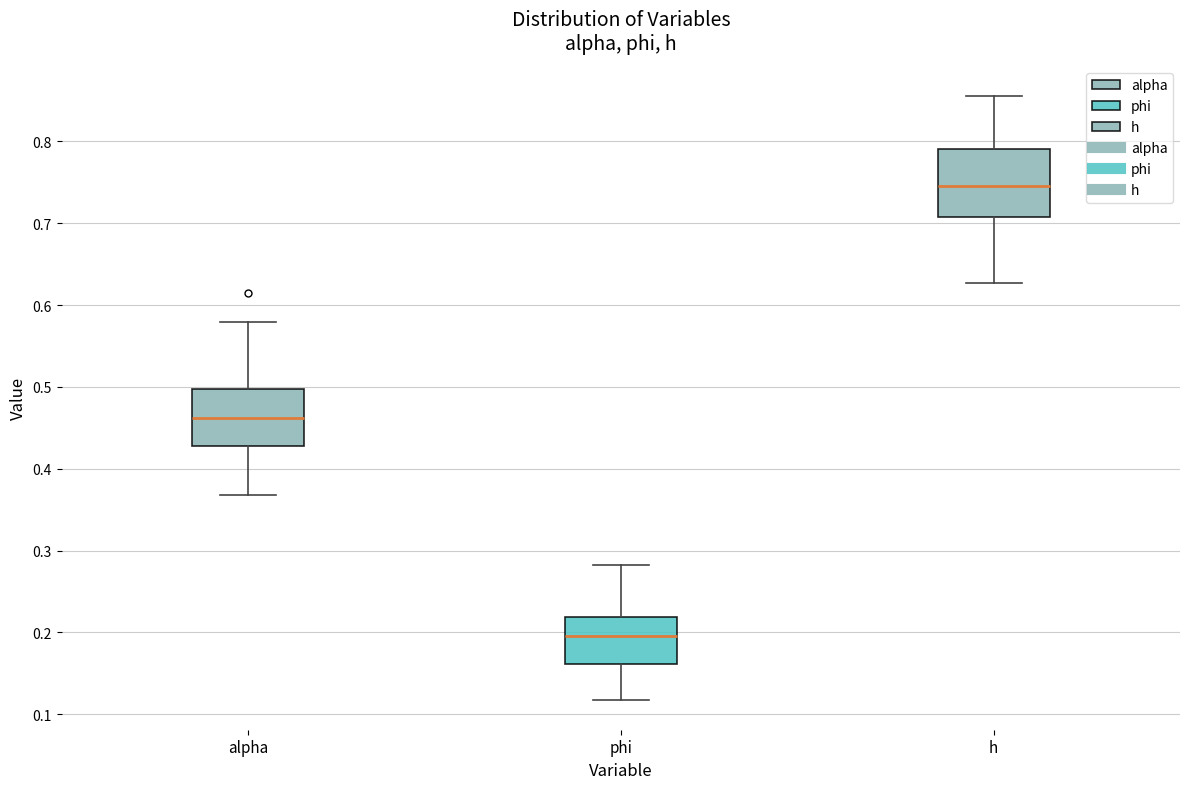

Which box has the highest median line?

h